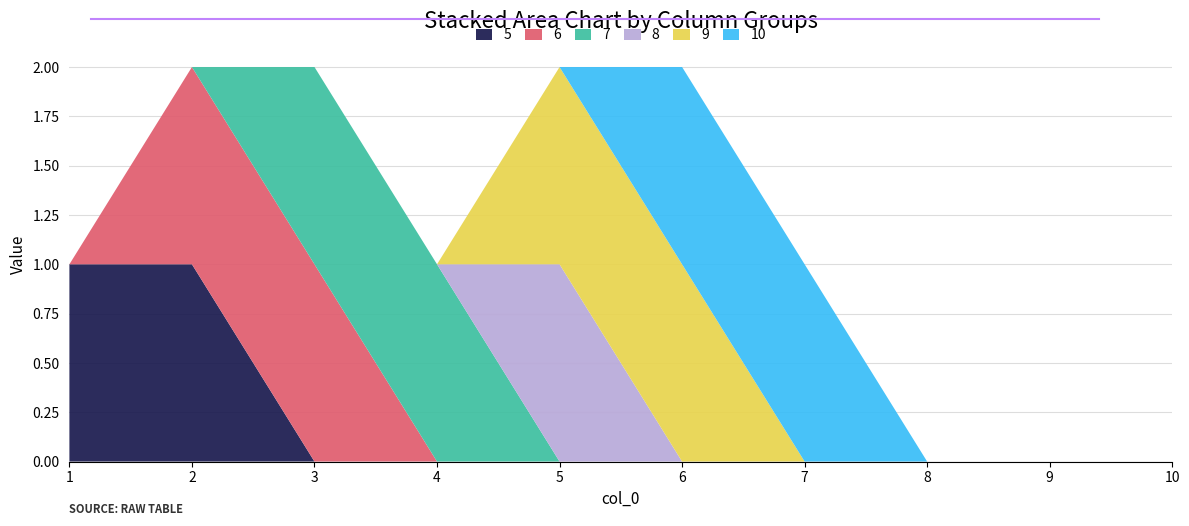

Reading left to right, extract all data points from this chart.

5: 1=1	2=1	3=0	4=0	5=0	6=0	7=0	8=0	9=0	10=0
6: 1=0	2=1	3=1	4=0	5=0	6=0	7=0	8=0	9=0	10=0
7: 1=0	2=0	3=1	4=1	5=0	6=0	7=0	8=0	9=0	10=0
8: 1=0	2=0	3=0	4=0	5=1	6=0	7=0	8=0	9=0	10=0
9: 1=0	2=0	3=0	4=0	5=1	6=1	7=0	8=0	9=0	10=0
10: 1=0	2=0	3=0	4=0	5=0	6=1	7=1	8=0	9=0	10=0